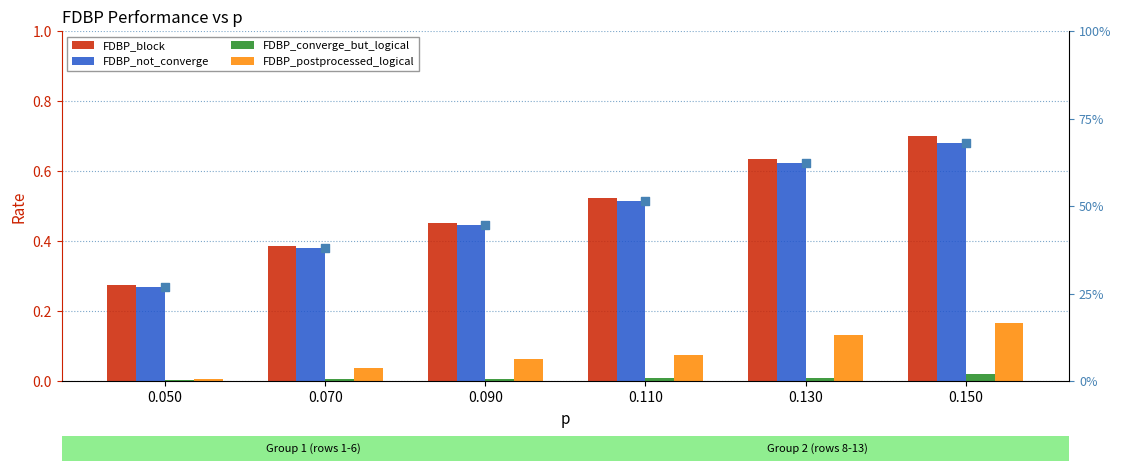

What is the total value across all series at 0.050?

0.6